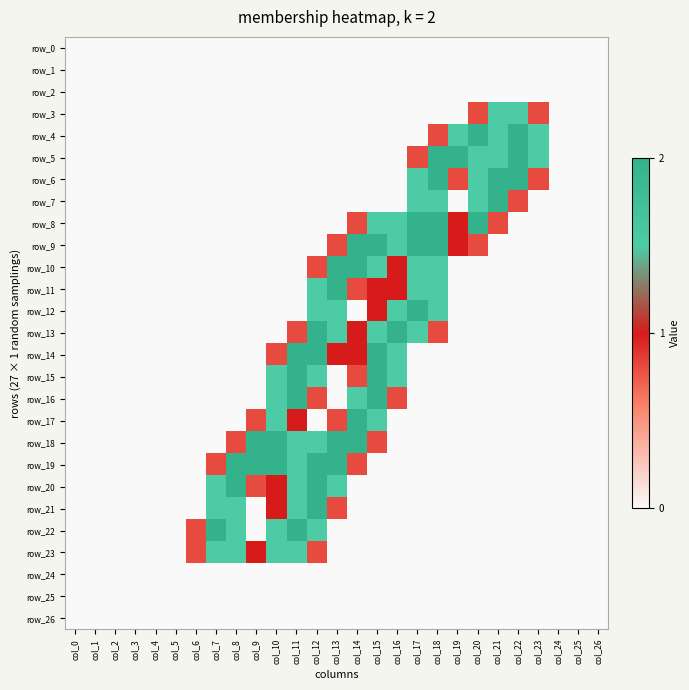

Which series has the widest spread of values?

row_4